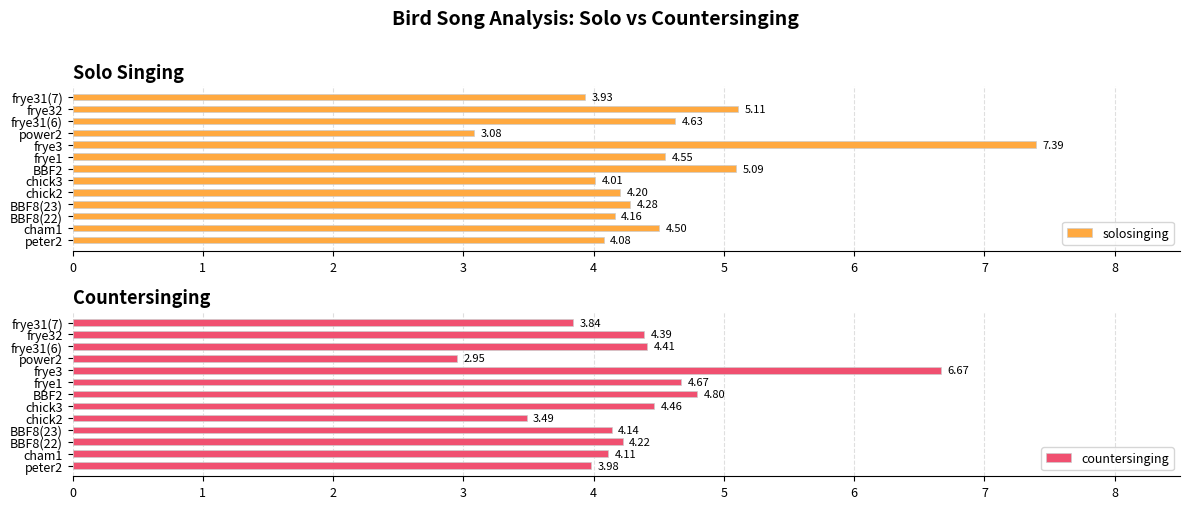

What is the value of the countersinging bar at the 2nd from the left?

4.1